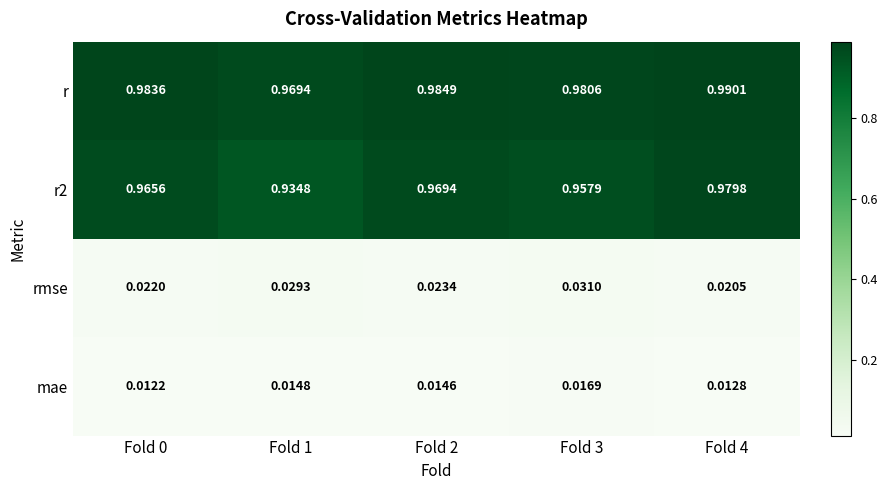

Between Fold 2 and Fold 4, which series saw the biggest shift?

r2